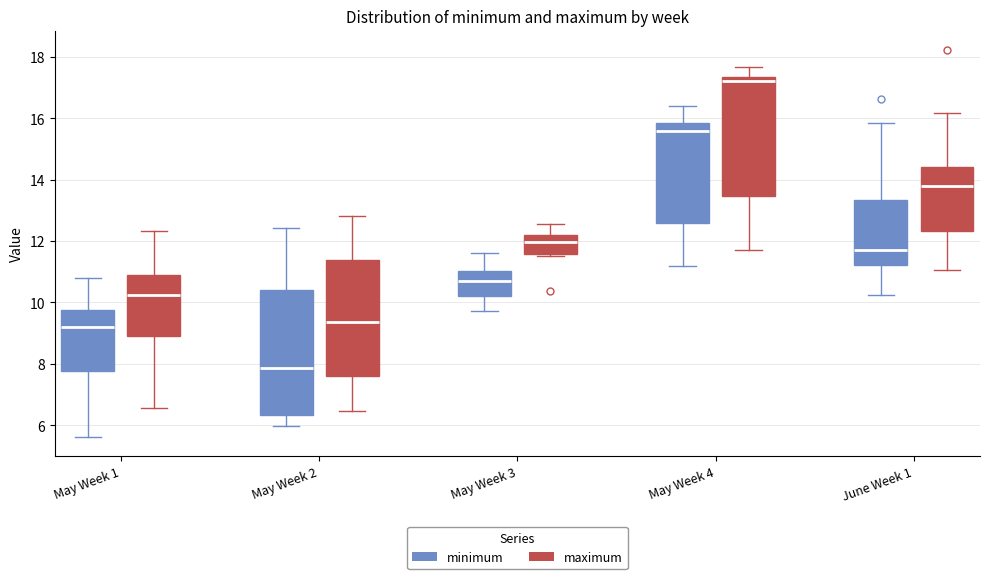

Which box has the highest median line?

May Week 4 (maximum)